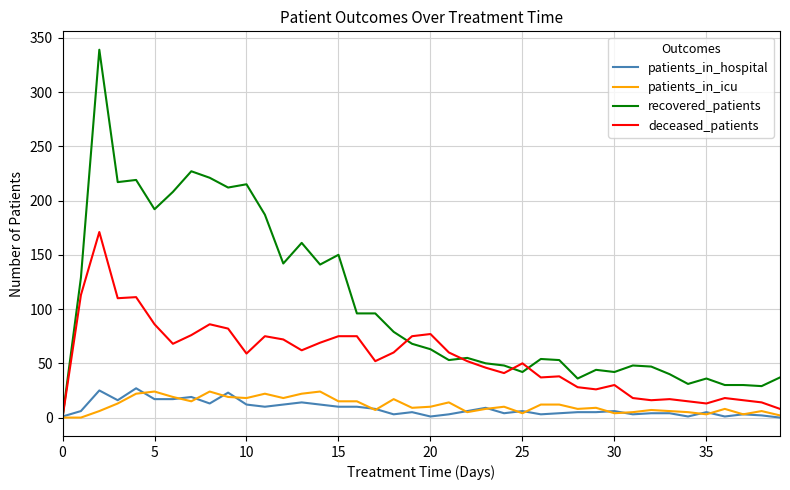

How many distinct data groups are displayed?

4